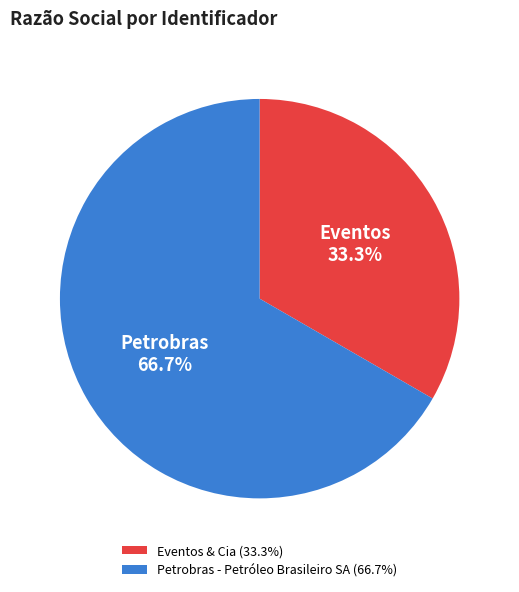

To the nearest percent, what is the difference between the largest and smallest slice percentages?

33%